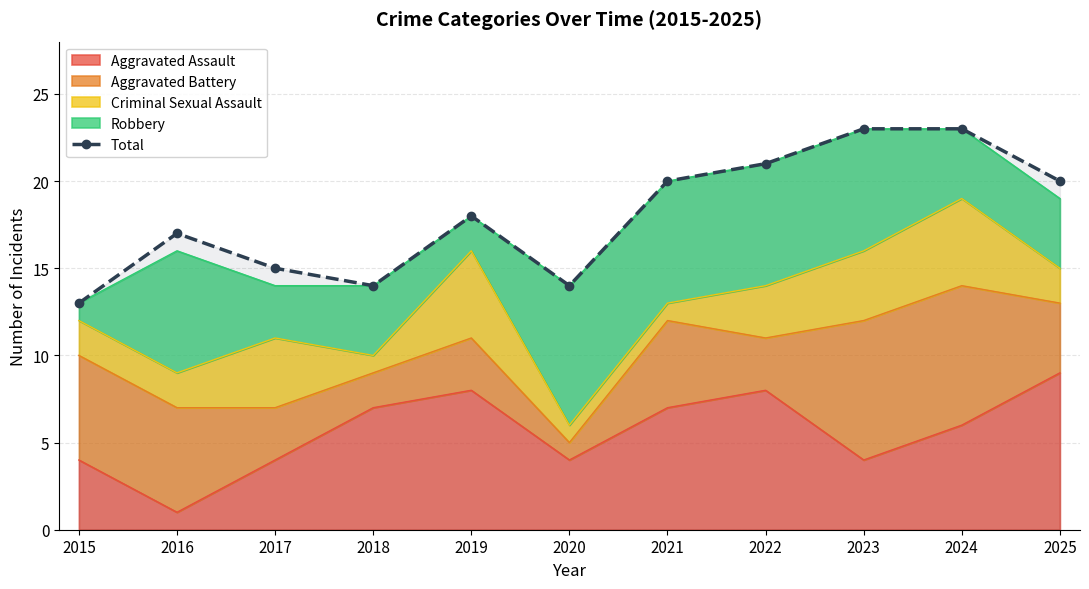

Reading left to right, what are all the values shown in this chart?

13	17	15	14	18	14	20	21	23	23	20